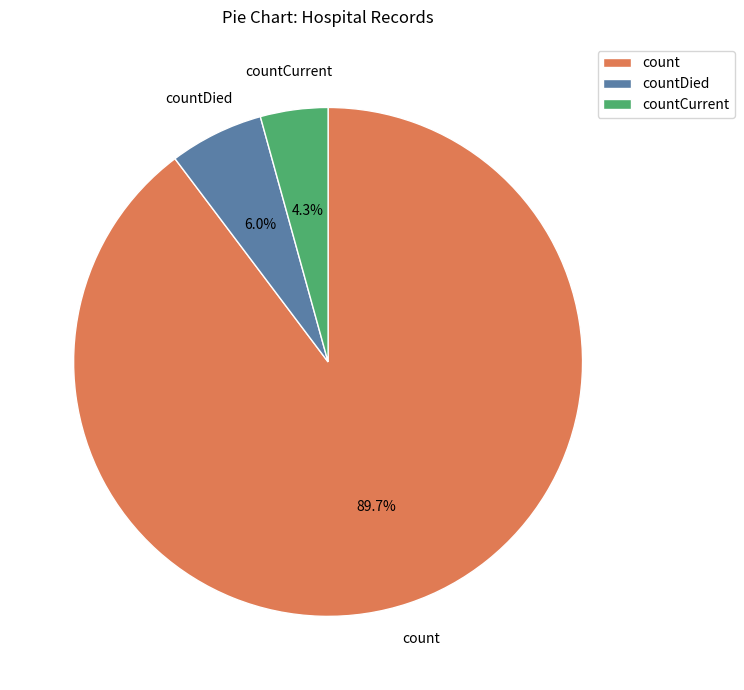

True or false: countCurrent accounts for 4% of the total.

True